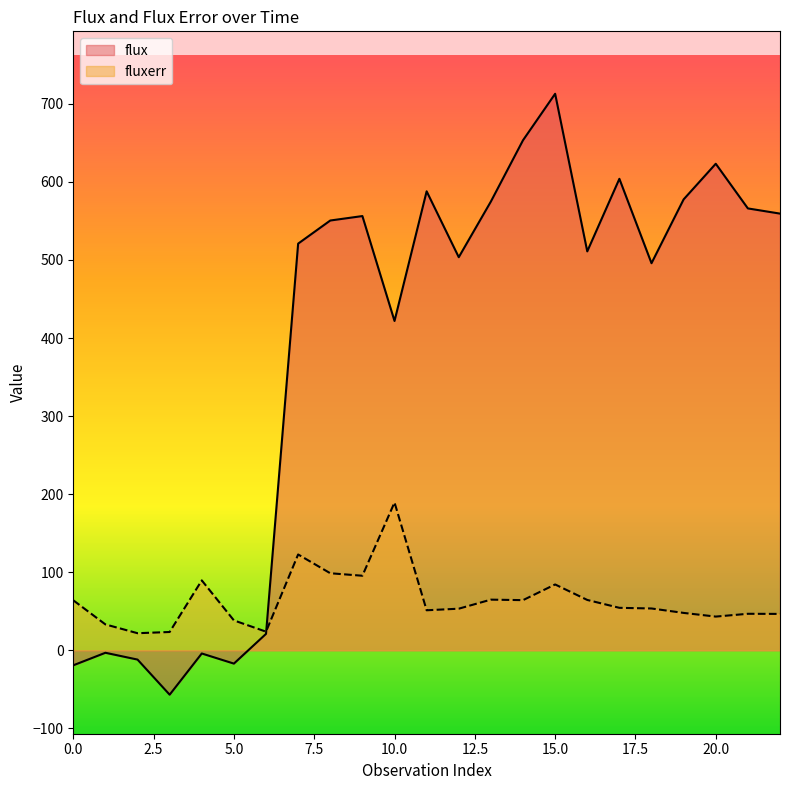

The value of flux at 10.0 is 255.3. True or false?

False